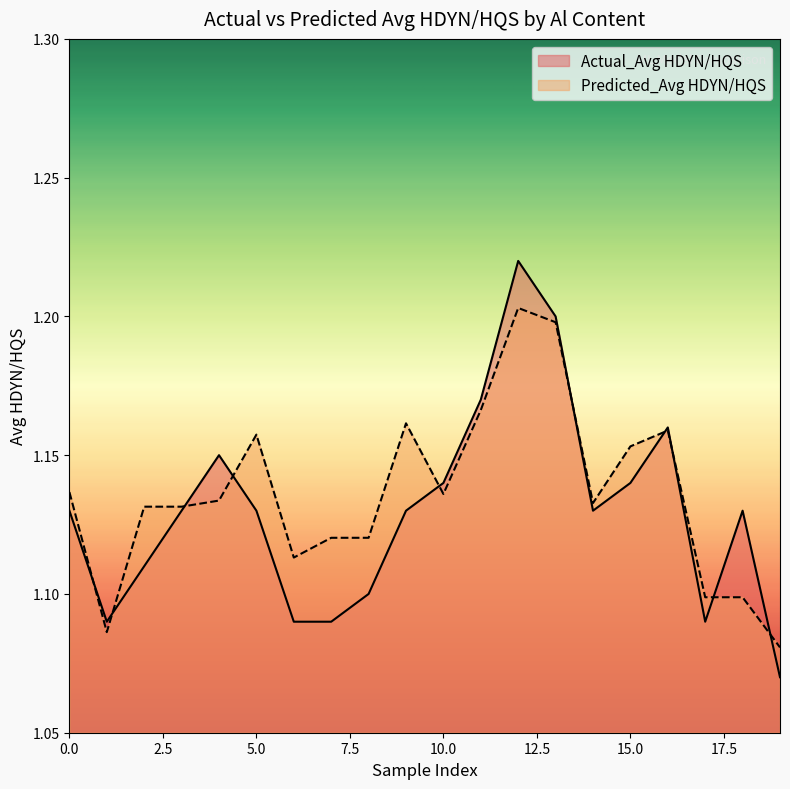

Is it true that Actual_Avg HDYN/HQS equals 1.1 at 0?

True